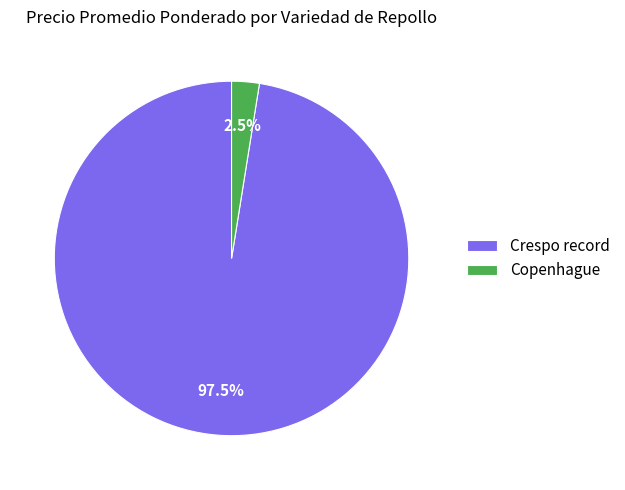

Count the number of slices in the pie.

2